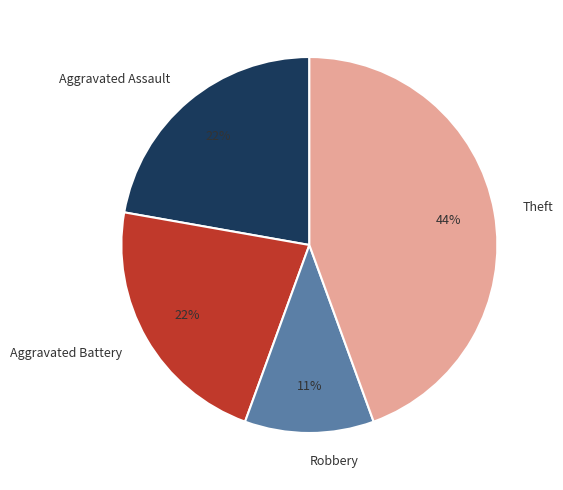

The Robbery slice represents 23% of the pie. True or false?

False